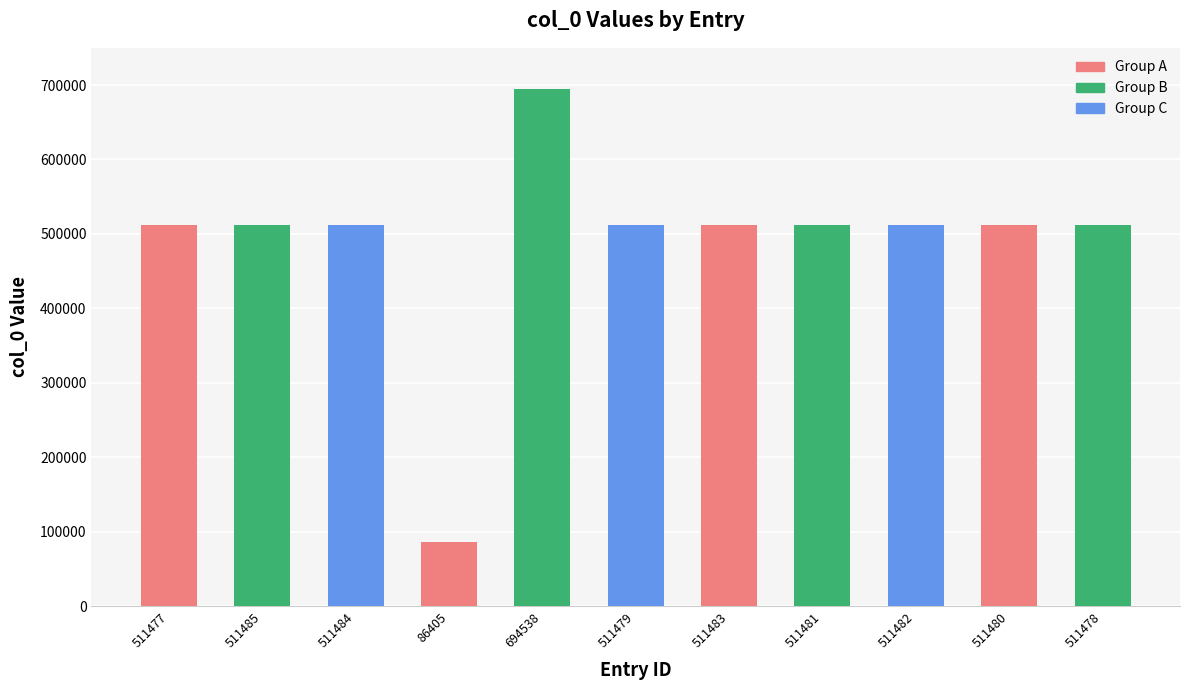

What is the change in value from 511480 to 511478?

-2